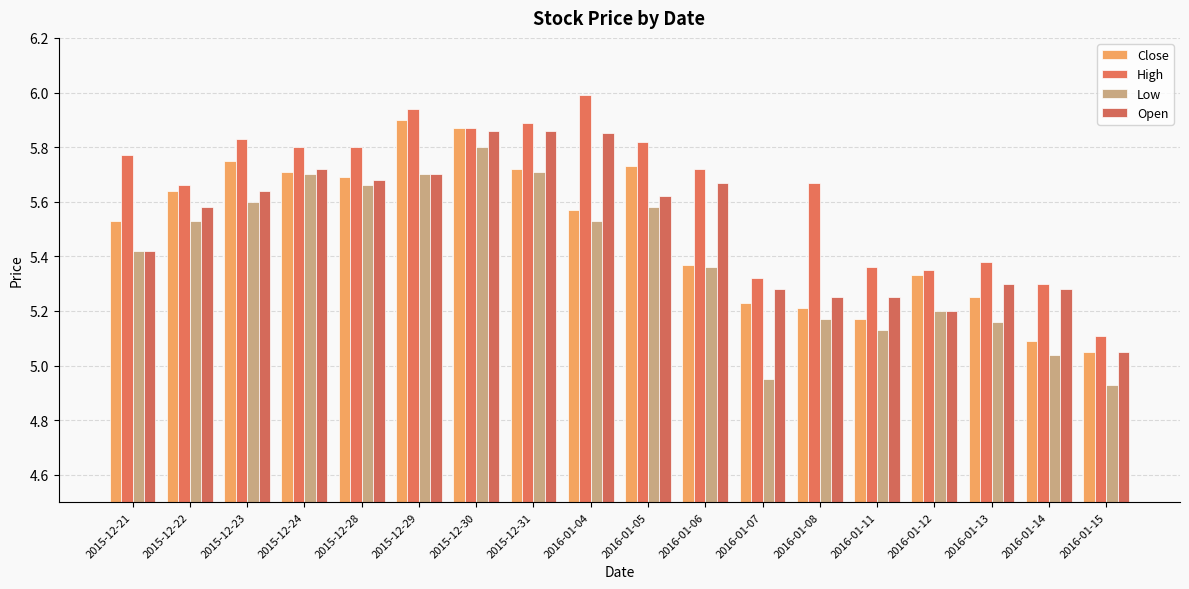

Between 2016-01-04 and 2015-12-22, which is larger?

2015-12-22